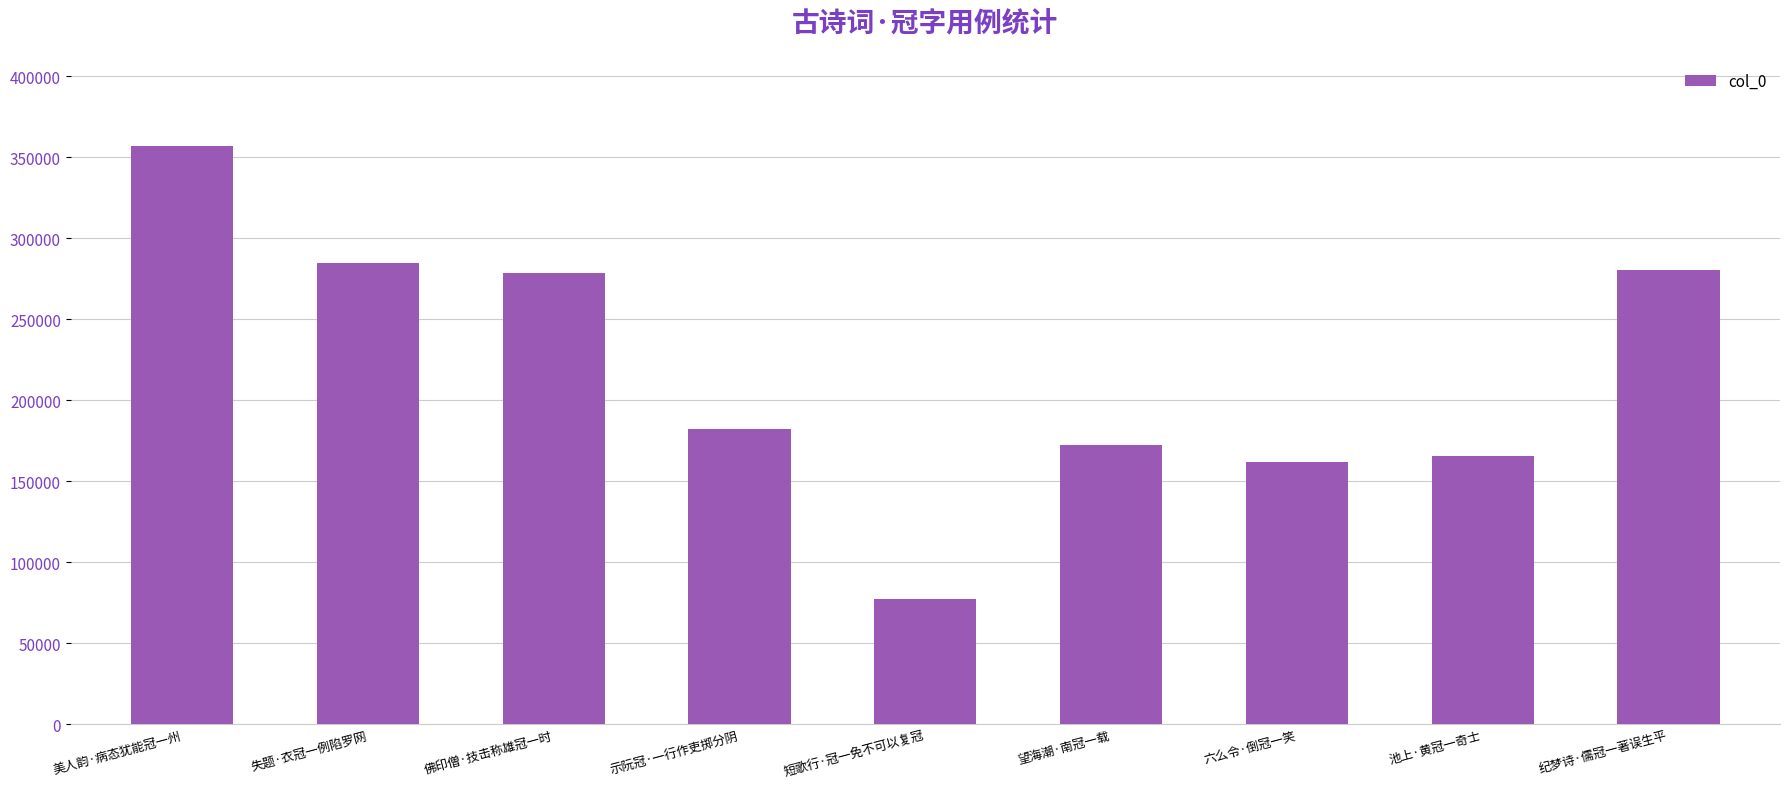

What is the ratio of the value at 美人韵·病态犹能冠一州 to the value at 失题·衣冠一例陷罗网?

1.3